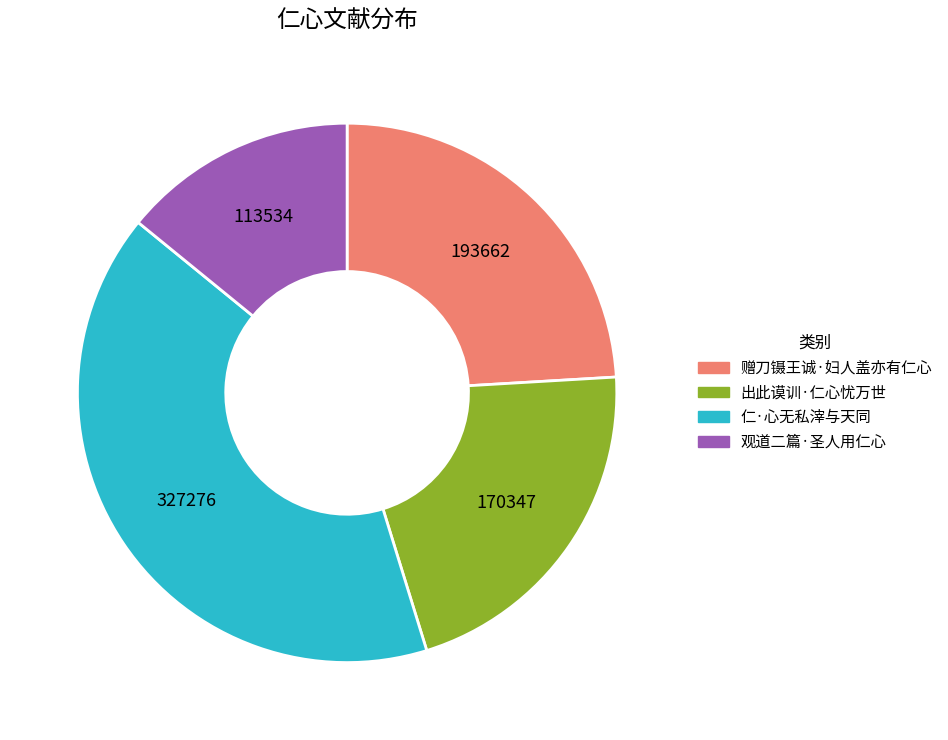

Rank the categories by value from lowest to highest.

观道二篇·圣人用仁心, 出此谟训·仁心忧万世, 赠刀镊王诚·妇人盖亦有仁心, 仁·心无私滓与天同